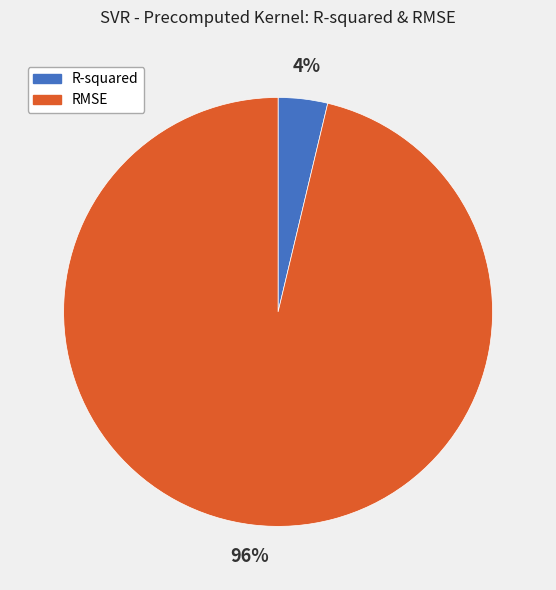

To the nearest percent, what portion does R-squared represent?

4%